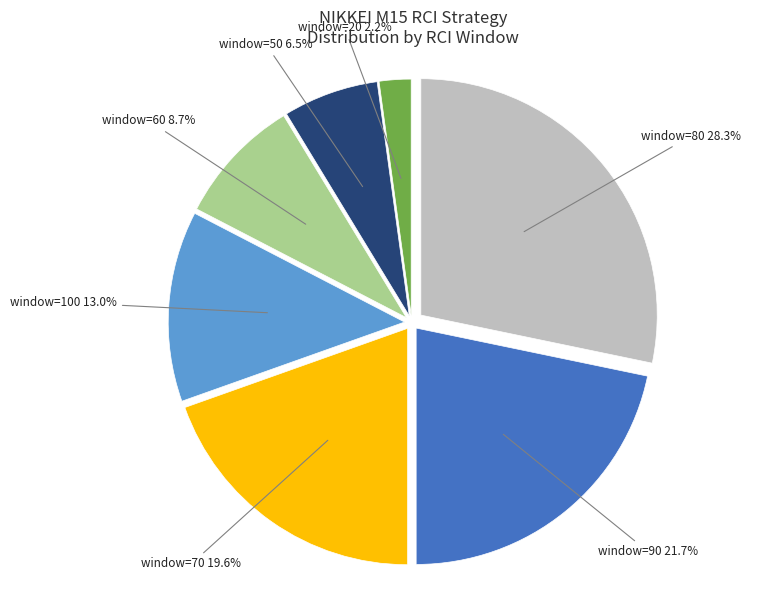

How many slices are in this pie chart?

7